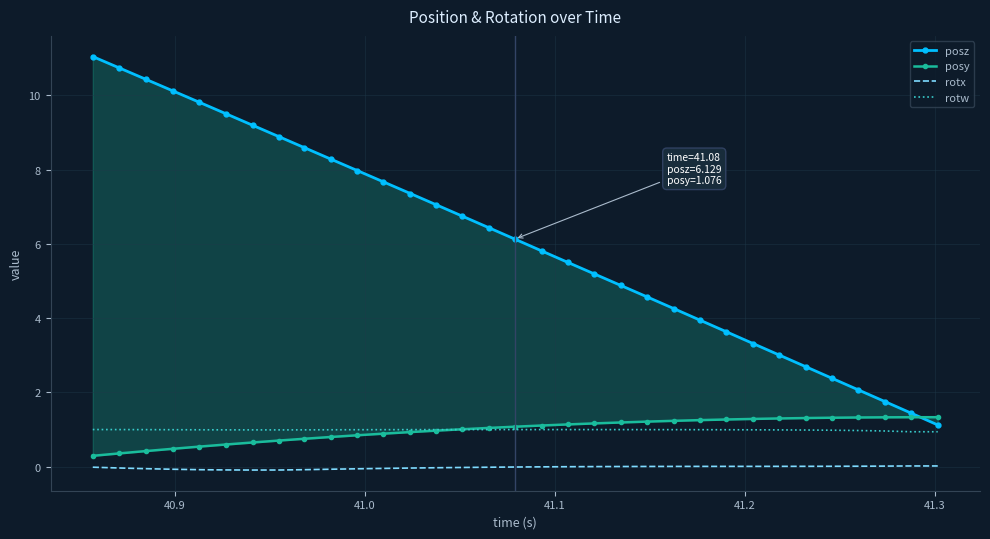

What is the minimum value for rotw?

0.9